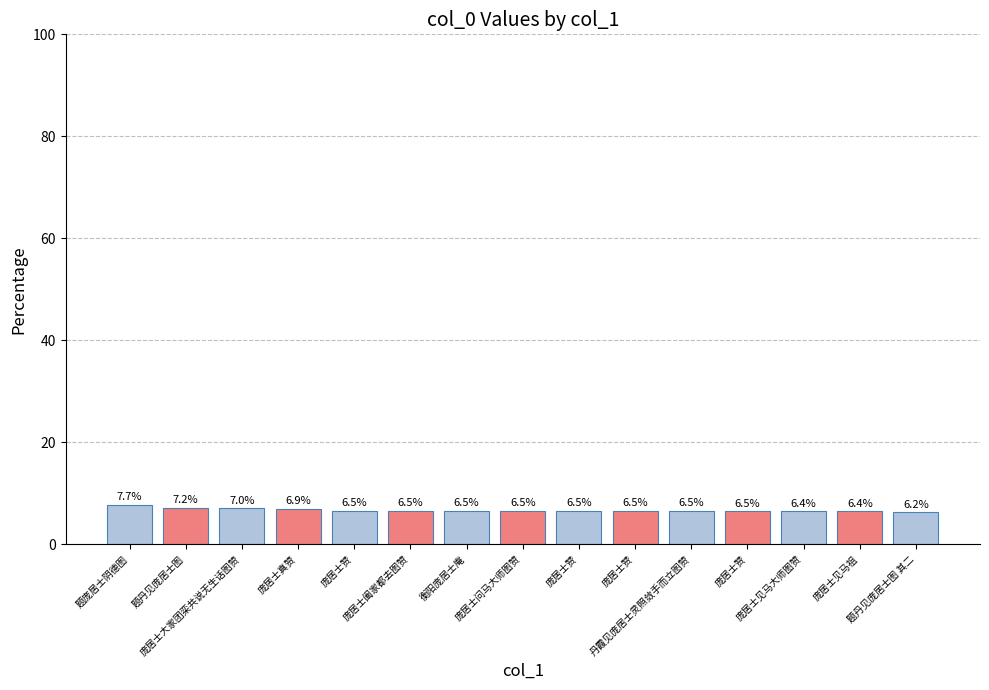

The value at 庞居士见马祖 is 3.6. True or false?

False